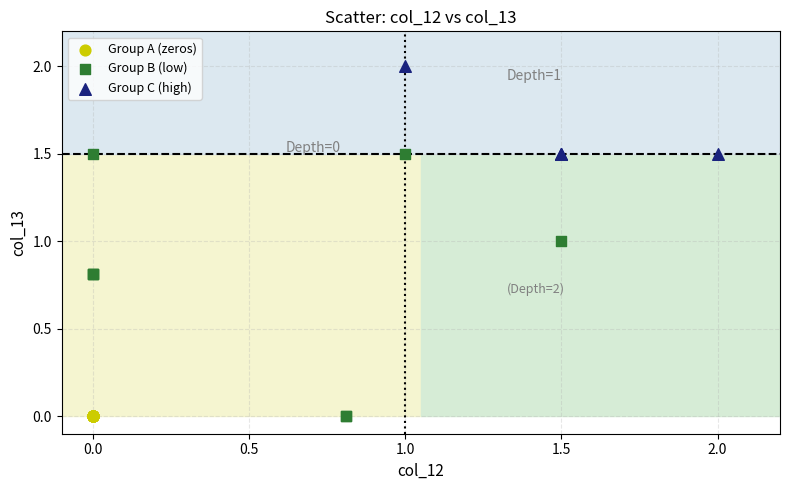

Which series reaches the maximum Y coordinate?

Group C (high)